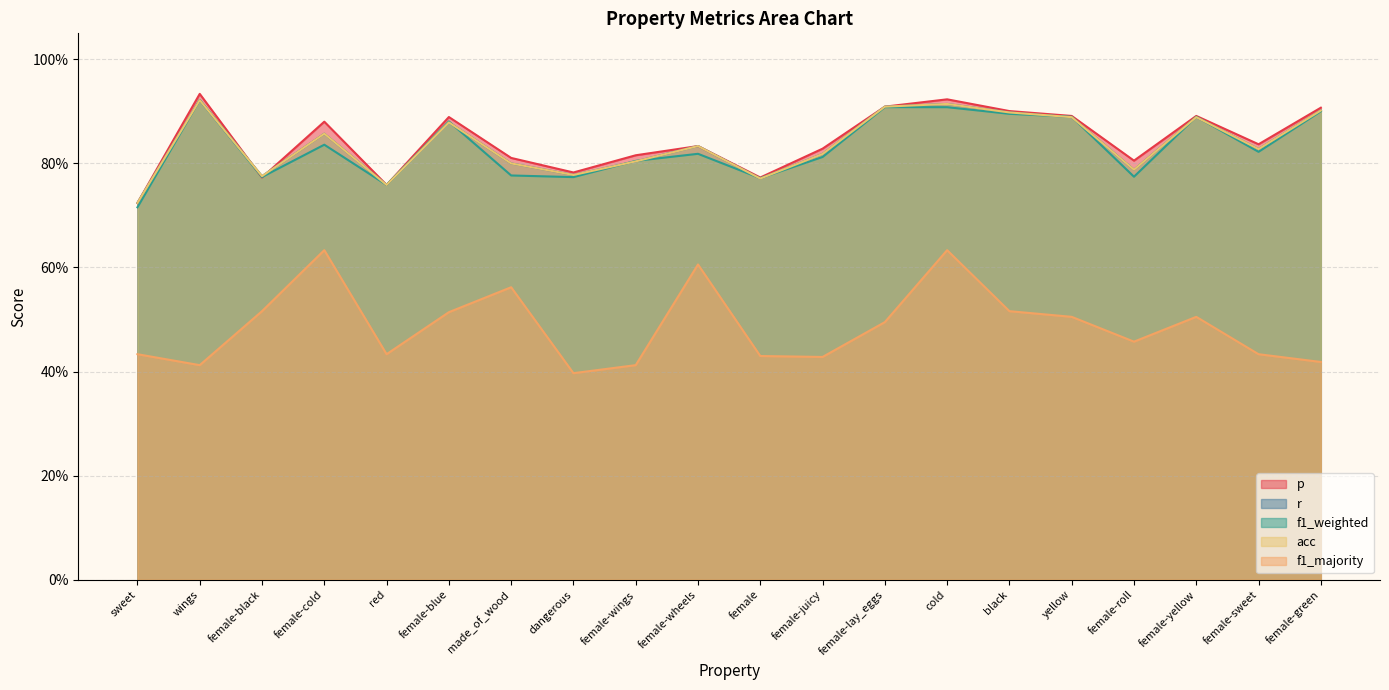

True or false: f1_majority and f1_weighted intersect in this chart.

False